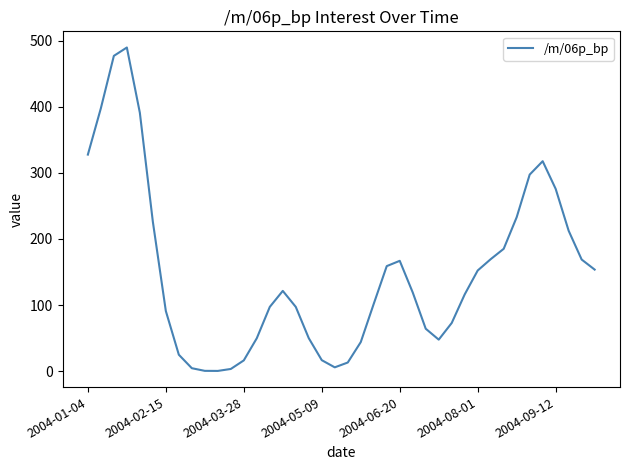

What is the difference between the maximum and minimum values?

489.0